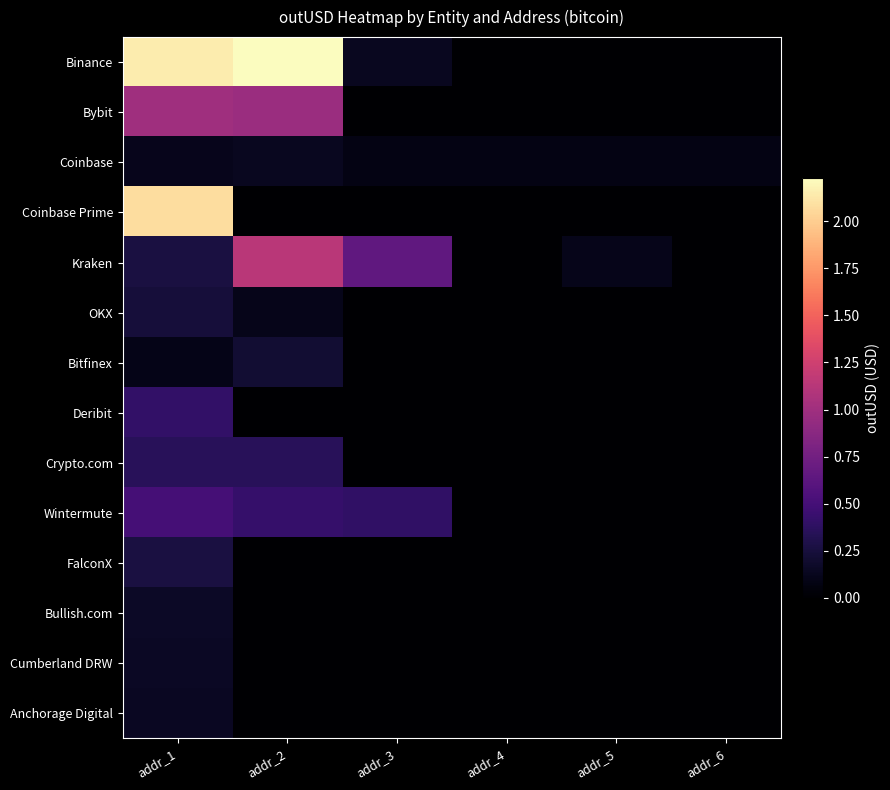

At how many categories does at least one series exceed 16664120993?

2